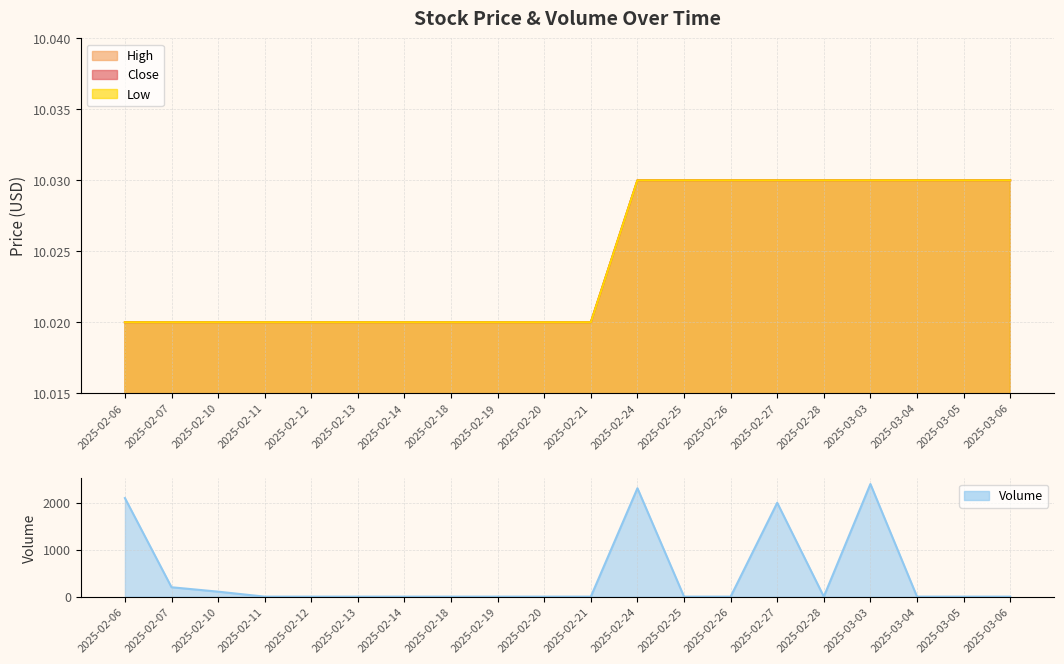

What is the value of the Low point at the 10th from the left?

10.0